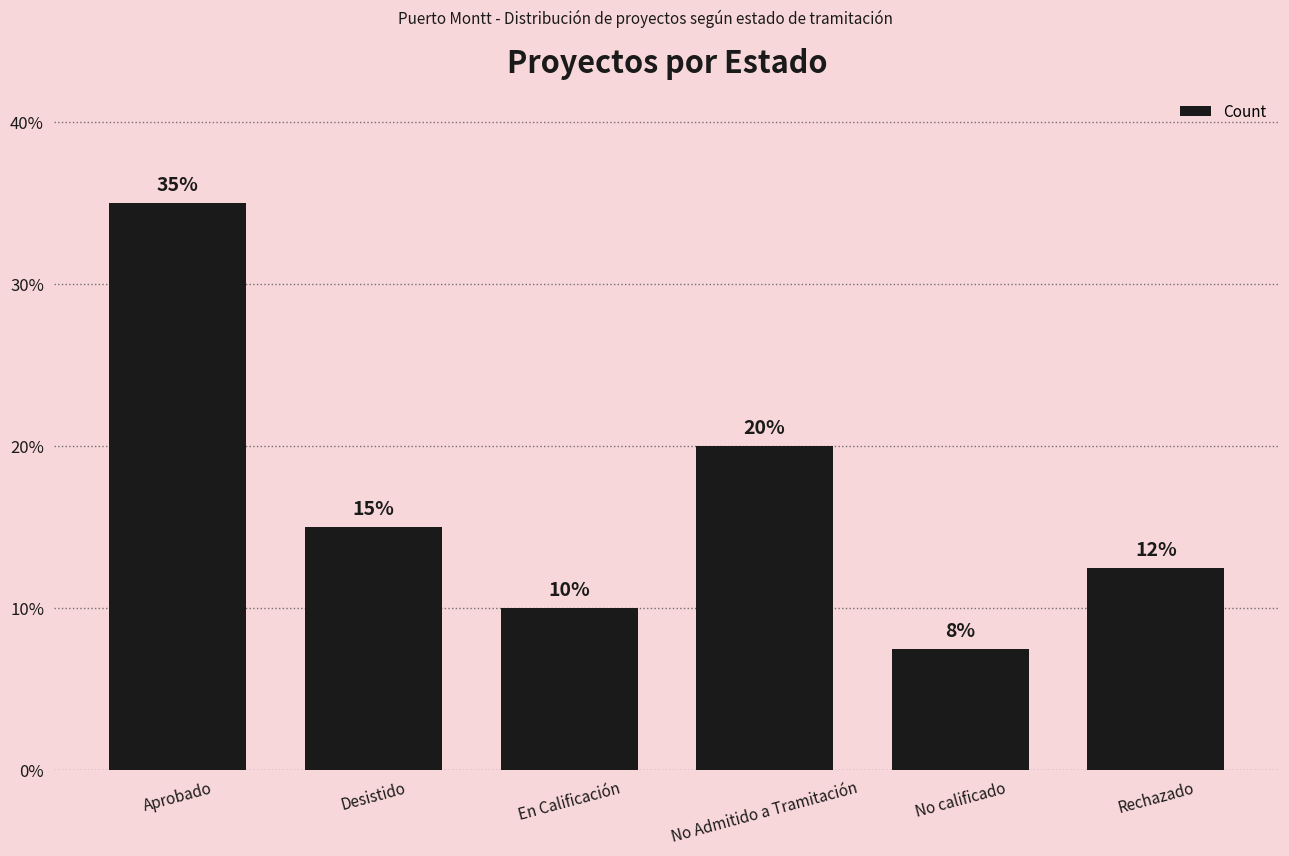

What is the difference between the second highest and minimum values?

12.5